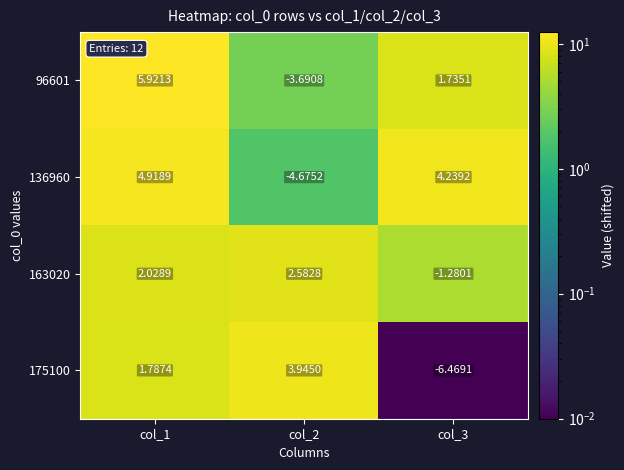

How many distinct data groups are displayed?

4